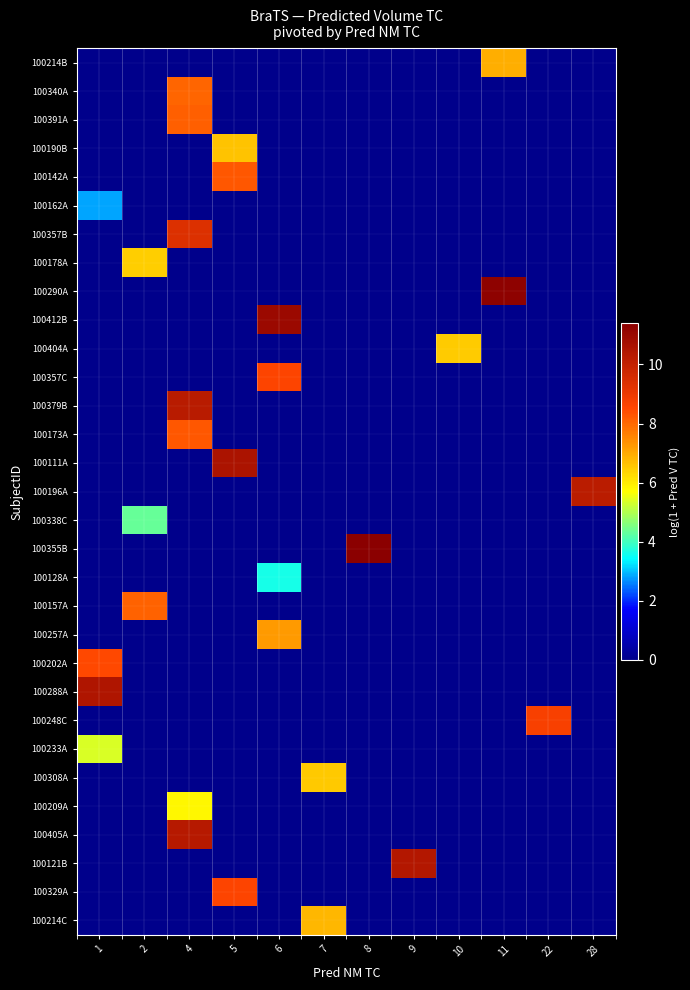

At how many categories does at least one series exceed 3?

12